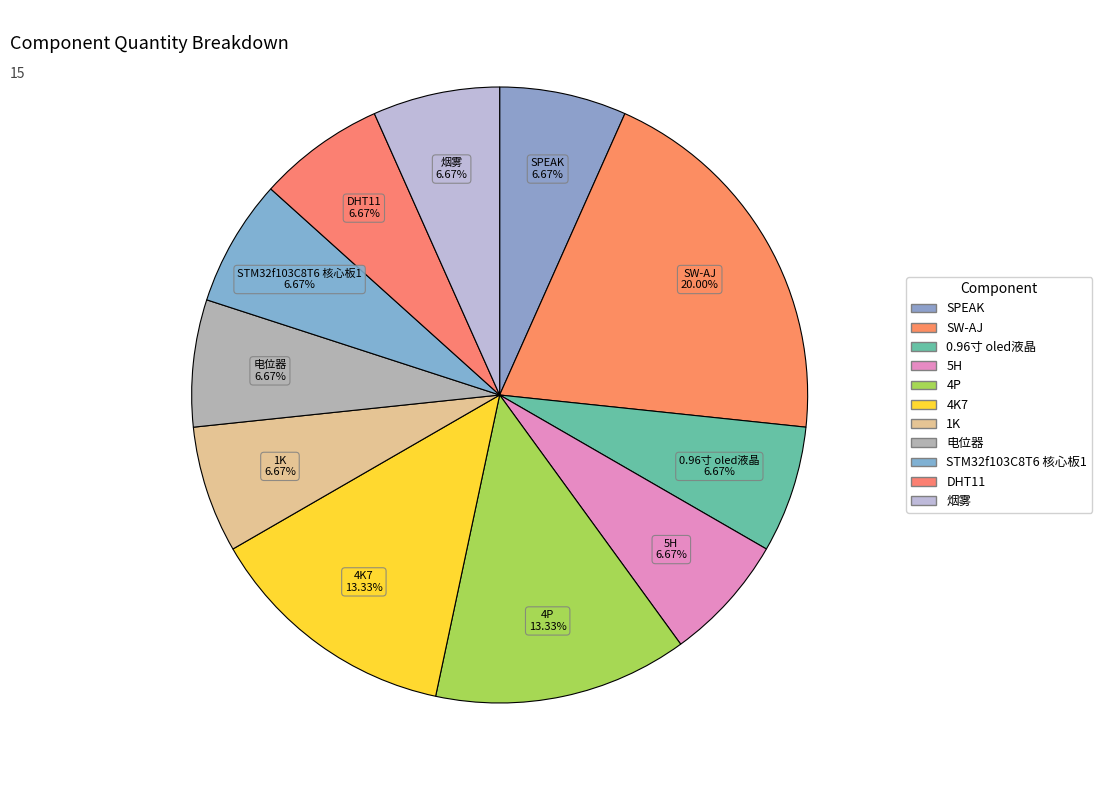

How many segments does this pie chart have?

11